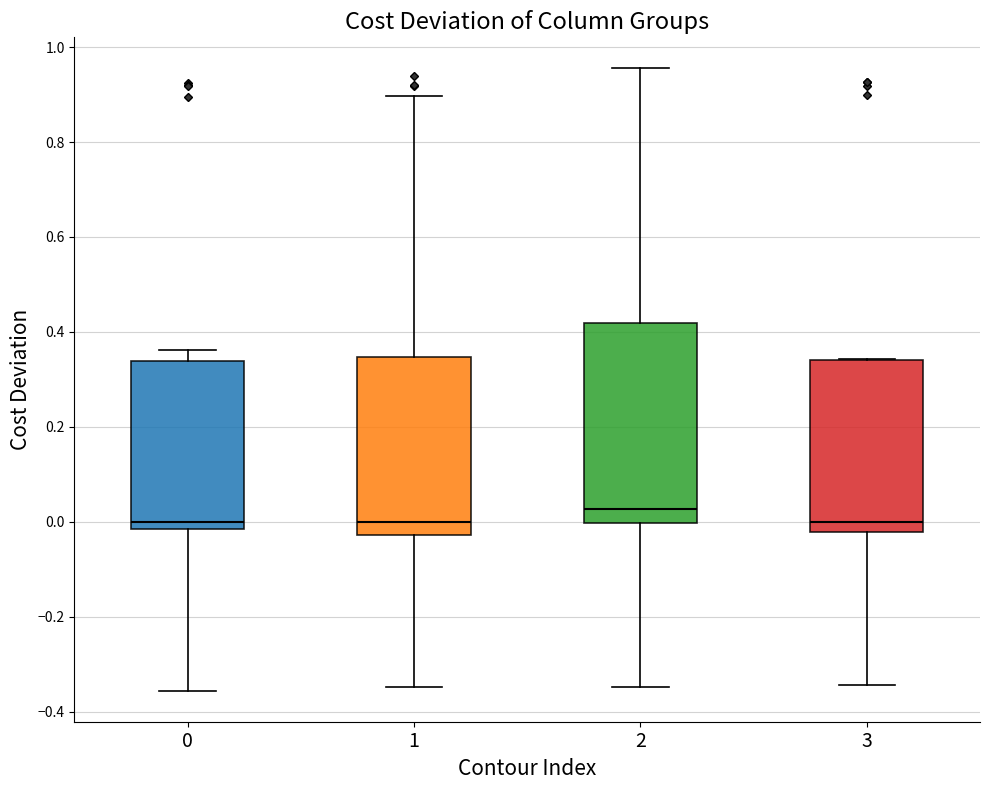

Which box has the highest median line?

2